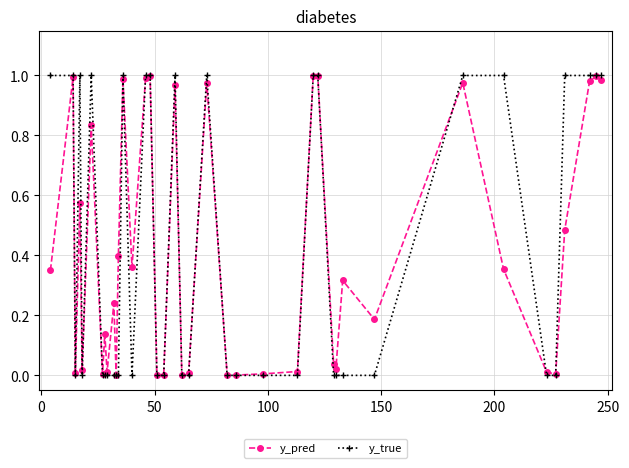

In y_pred, how many points are lower than both neighbors (excluding endpoints)?

12